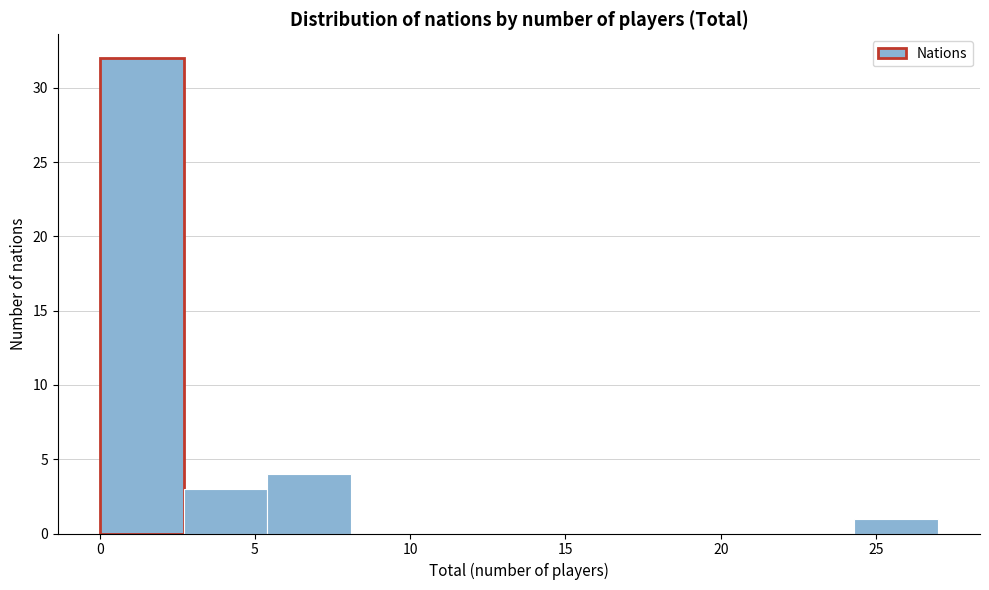

How tall is the bar that spans 24.3 to 27.0 on the x-axis? Neither the bar edges nor the heights are printed on the chart, so give them approximately, as read against the axes.

1